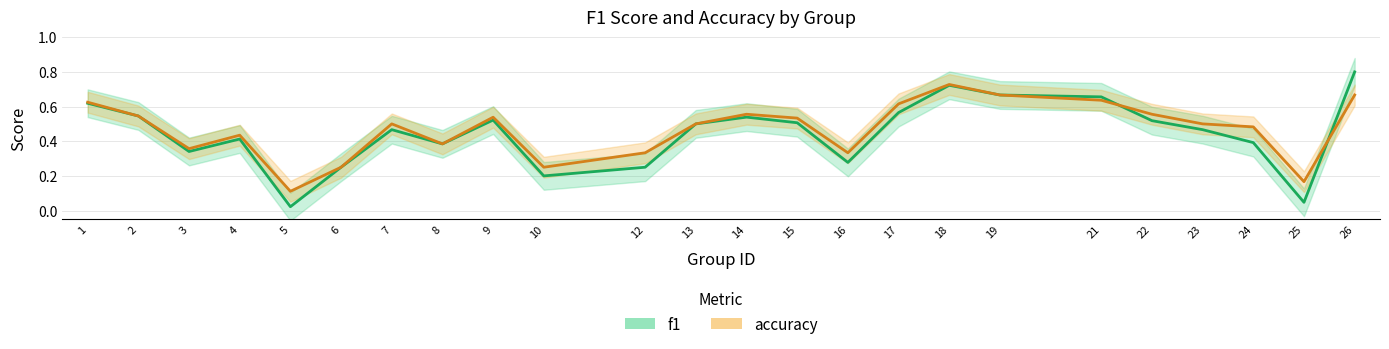

How many lines are shown in the chart?

2